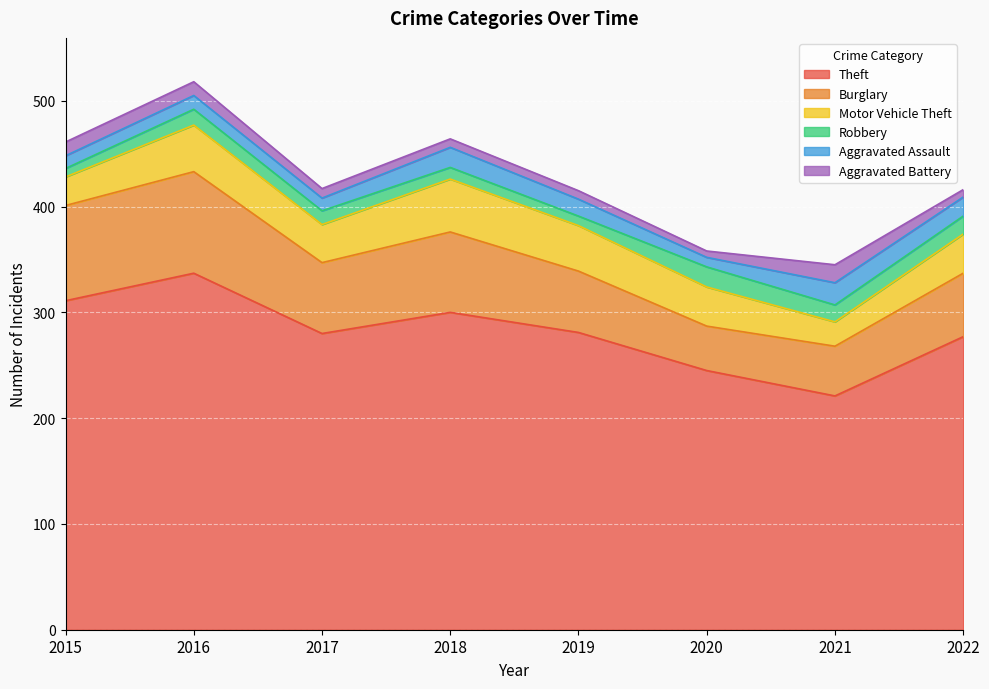

How many data points does each series have?

8